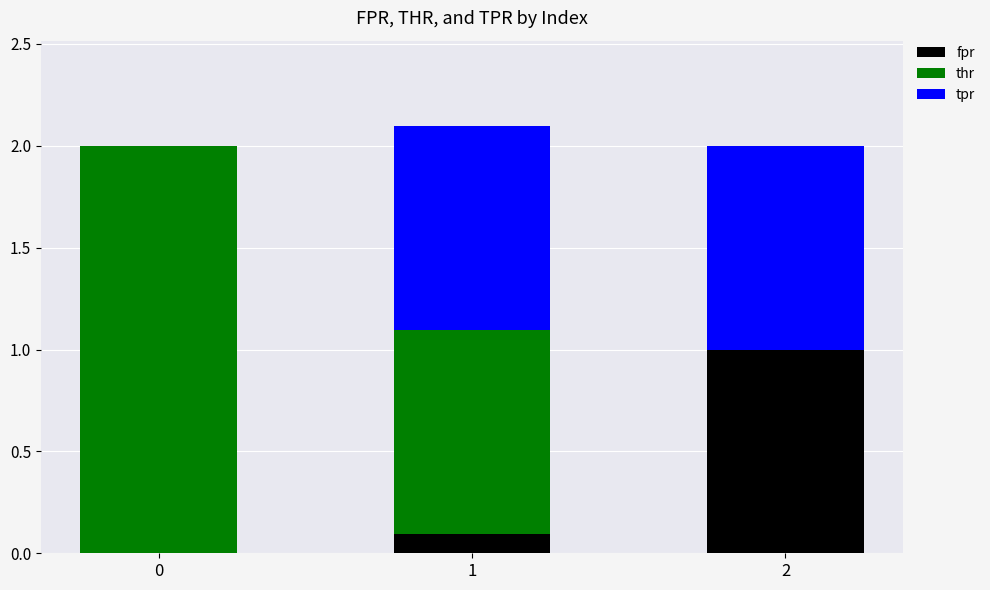

Count the number of data series in this chart.

3